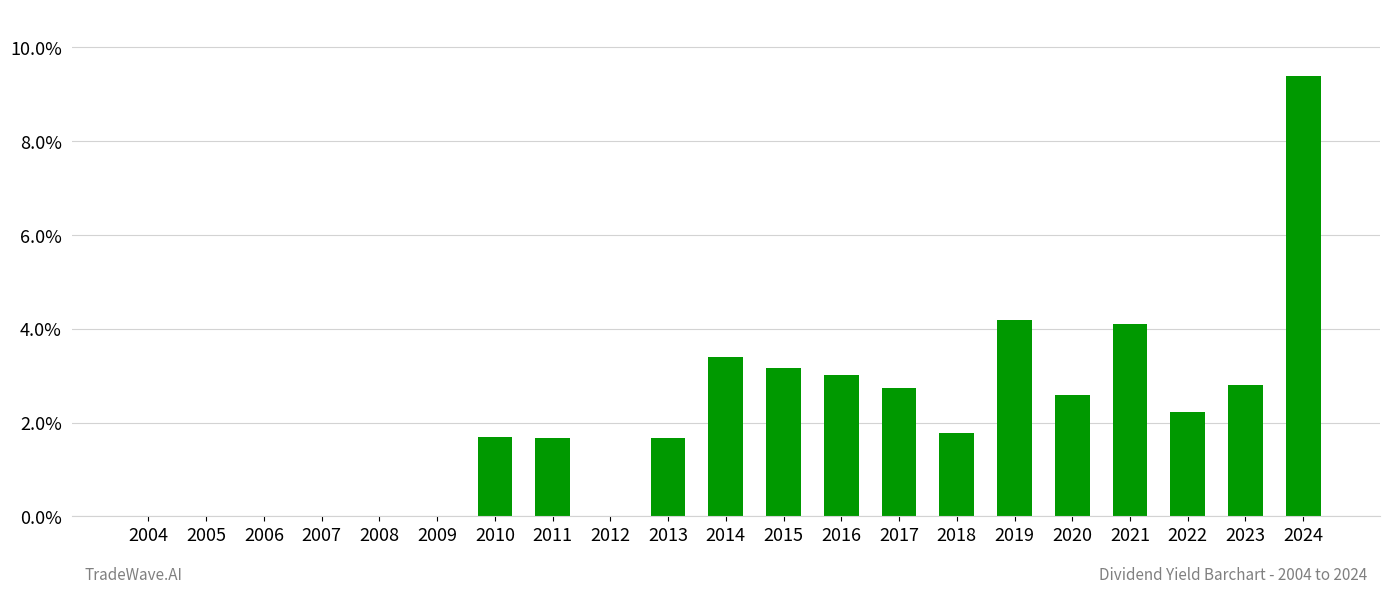

What is the sum of all values?

44.5